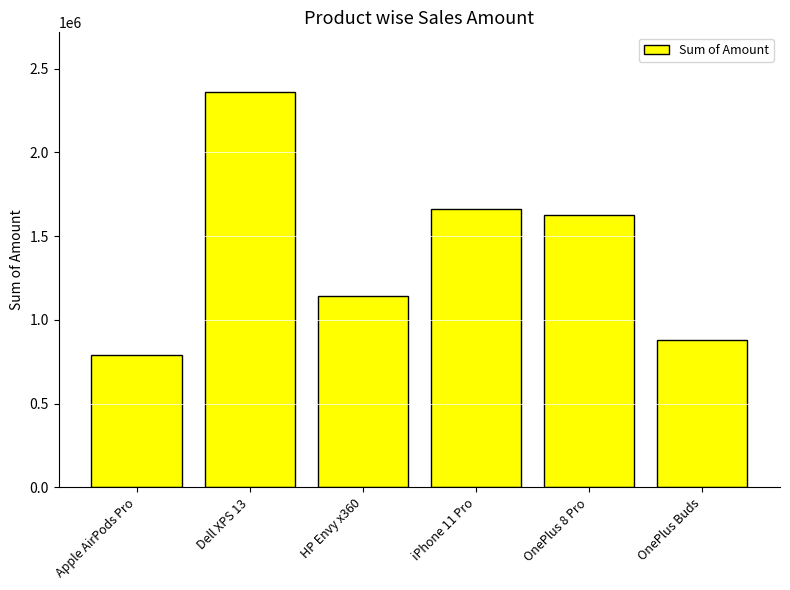

Rank the categories by value from highest to lowest.

Dell XPS 13, iPhone 11 Pro, OnePlus 8 Pro, HP Envy x360, OnePlus Buds, Apple AirPods Pro